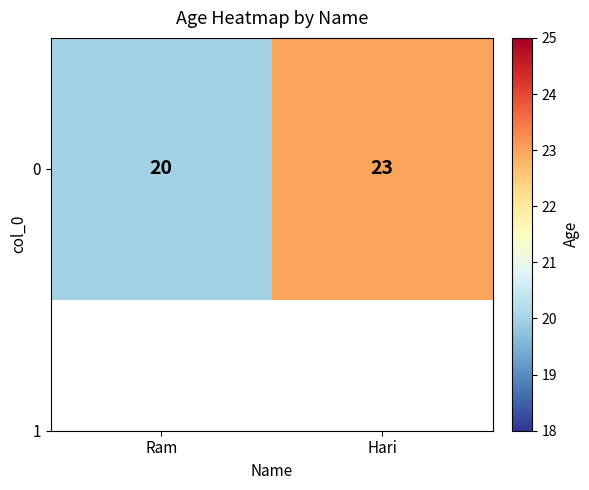

At which label is the value closest to 21?

Ram